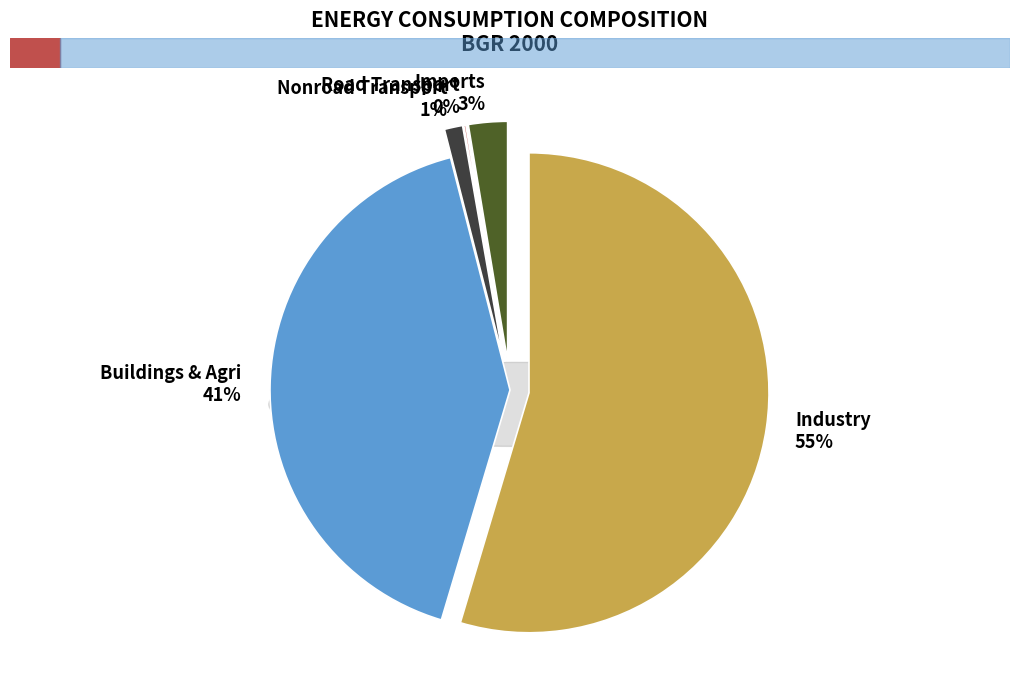

What is the smallest slice in the pie chart?

Road Transport